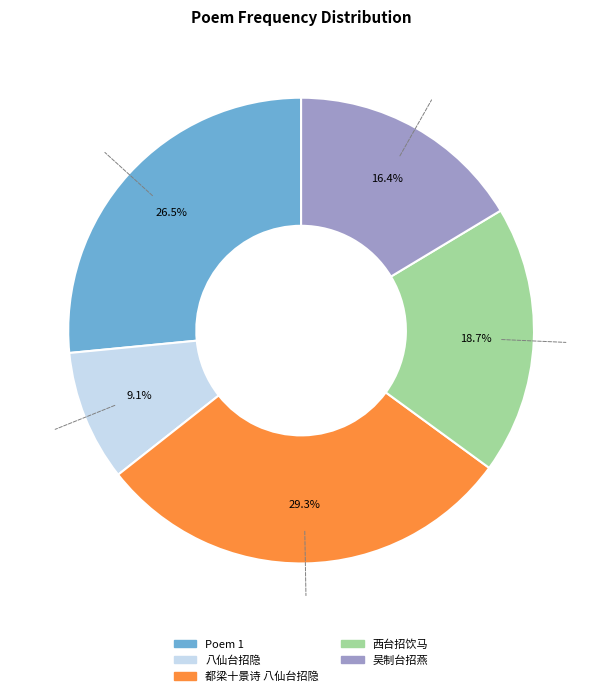

Is there any slice that represents more than half of the pie?

No